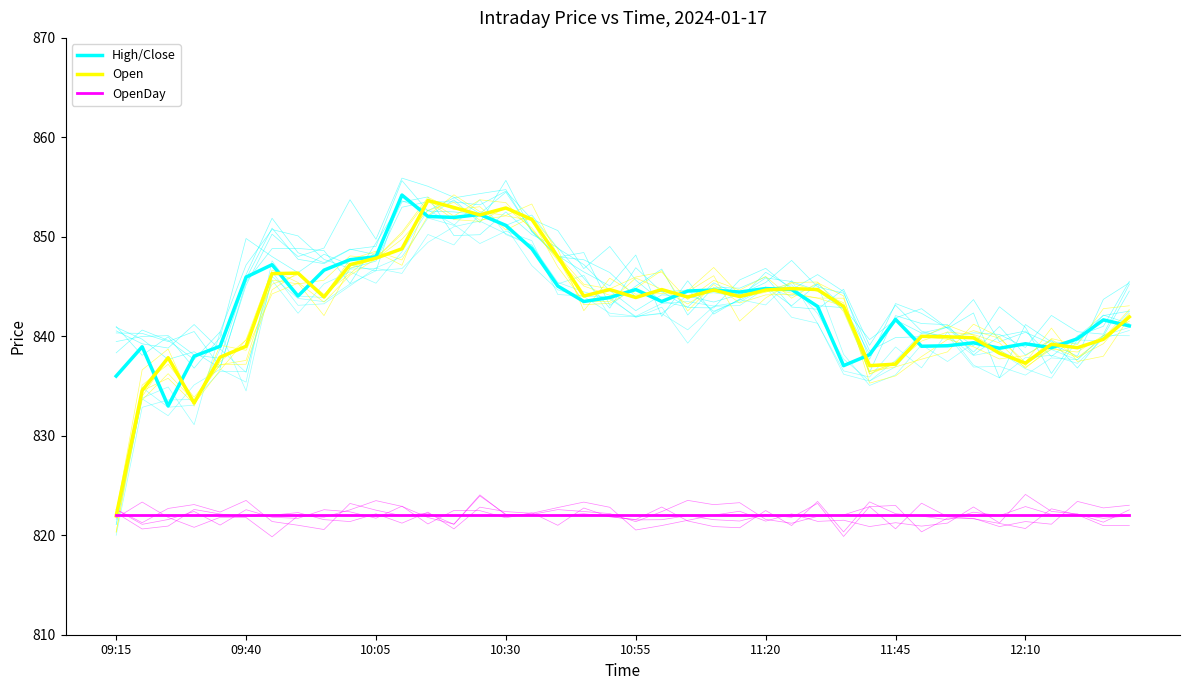

How many intersections are there between OpenDay and Open?

1